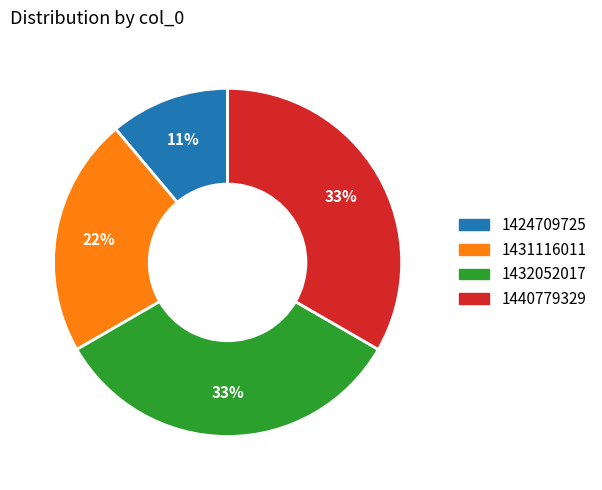

The 1431116011 slice represents 14% of the pie. True or false?

False